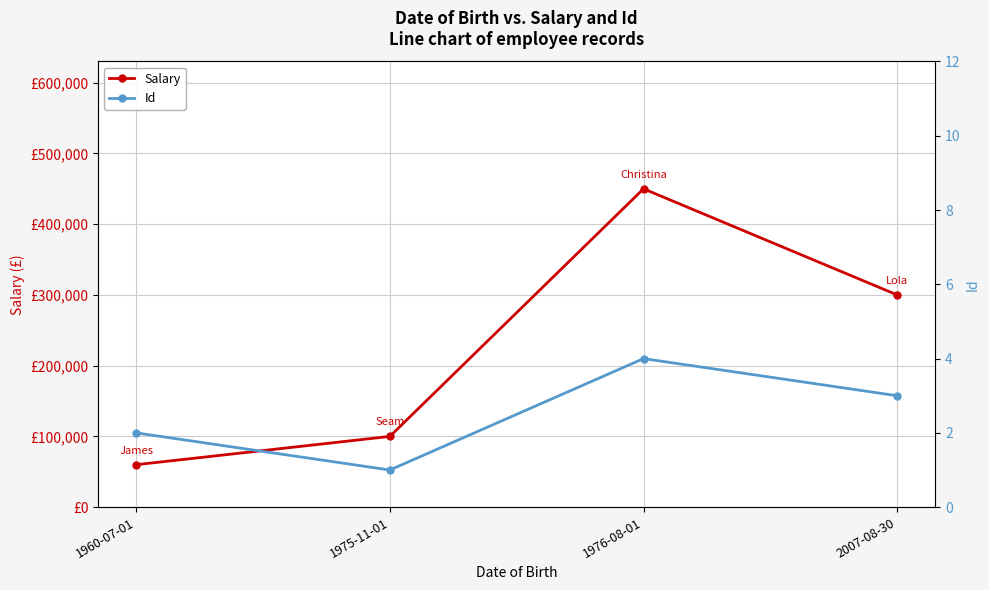

Reading right to left, what are all the values shown in this chart?

Salary: 300000.8	450000.5	100000.5	60000.0
Id: 3.0	4.0	1.0	2.0